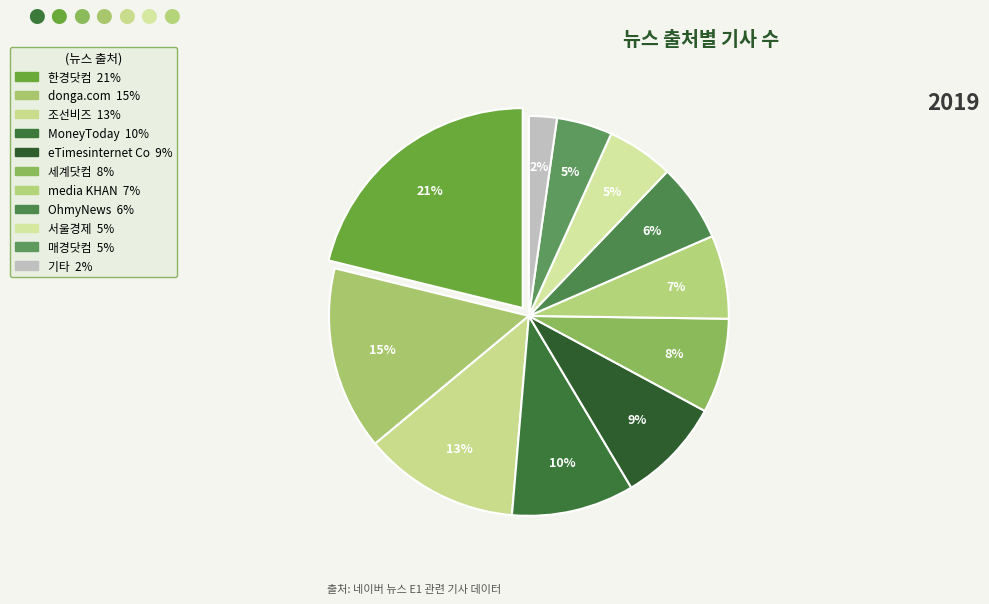

To the nearest percent, what is the difference between the largest and smallest slice percentages?

19%